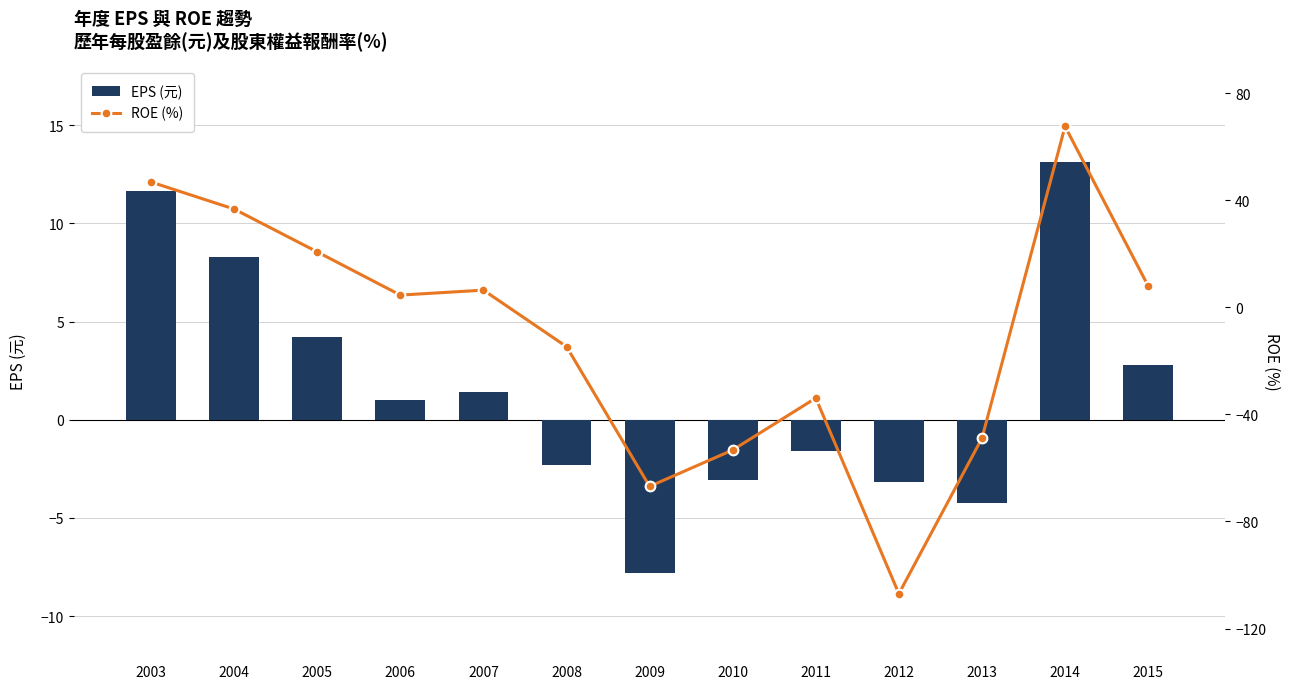

Which label corresponds to the largest value in the chart?

2014